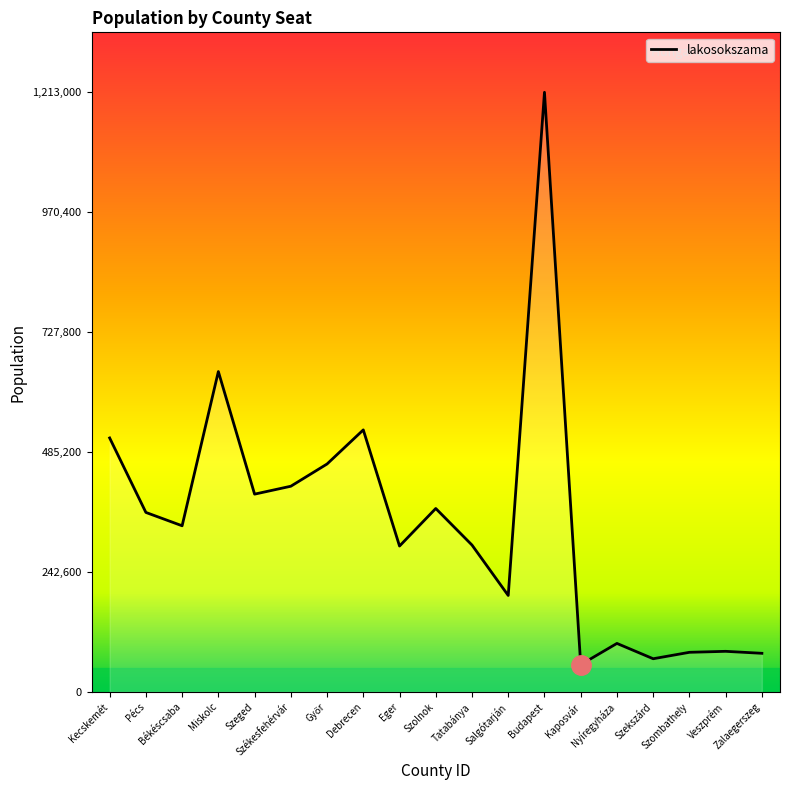

Where does the data first go above 336000?

Kecskemét